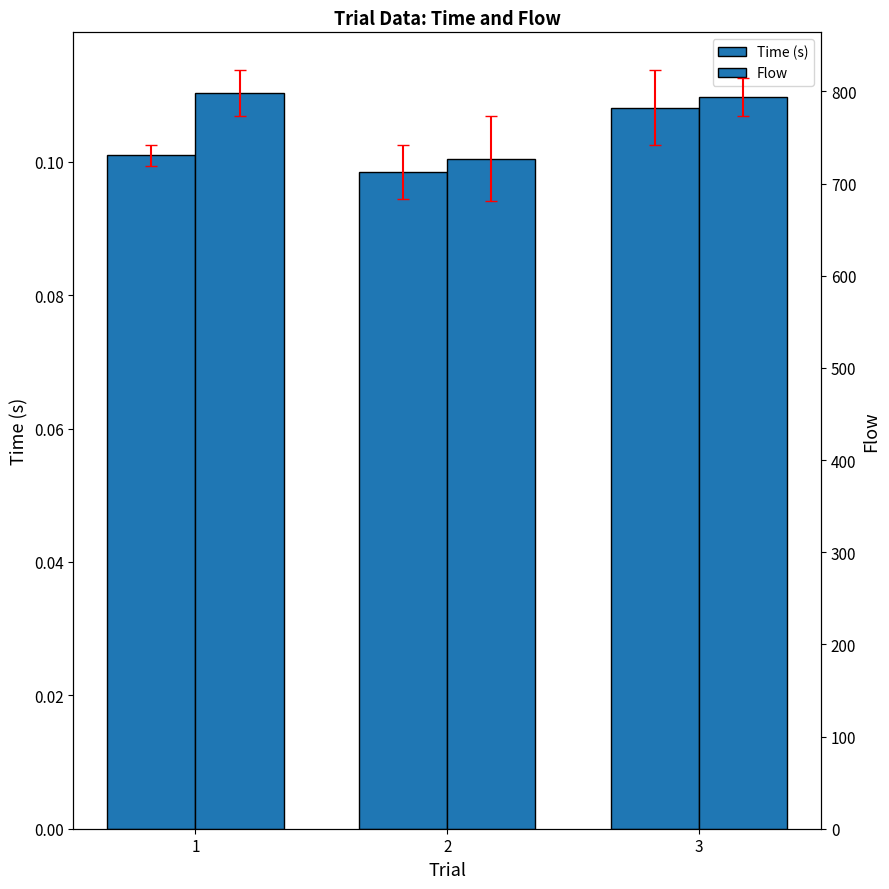

What is the difference between the highest and lowest values at 3?

793.9